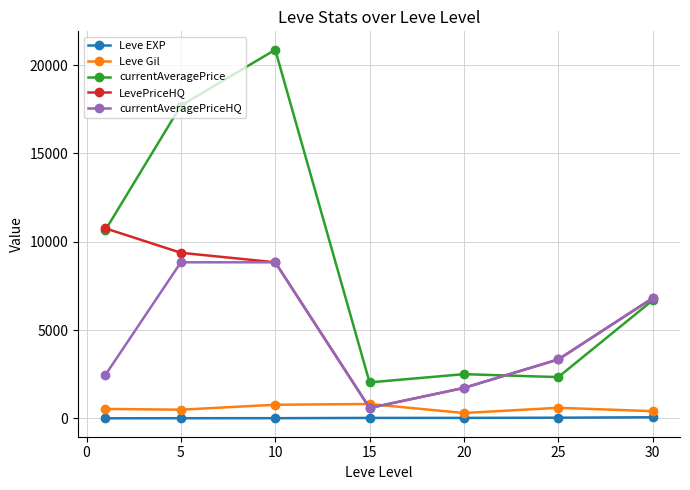

What is the value of the currentAveragePrice point at the 5th from the left?

2500.7